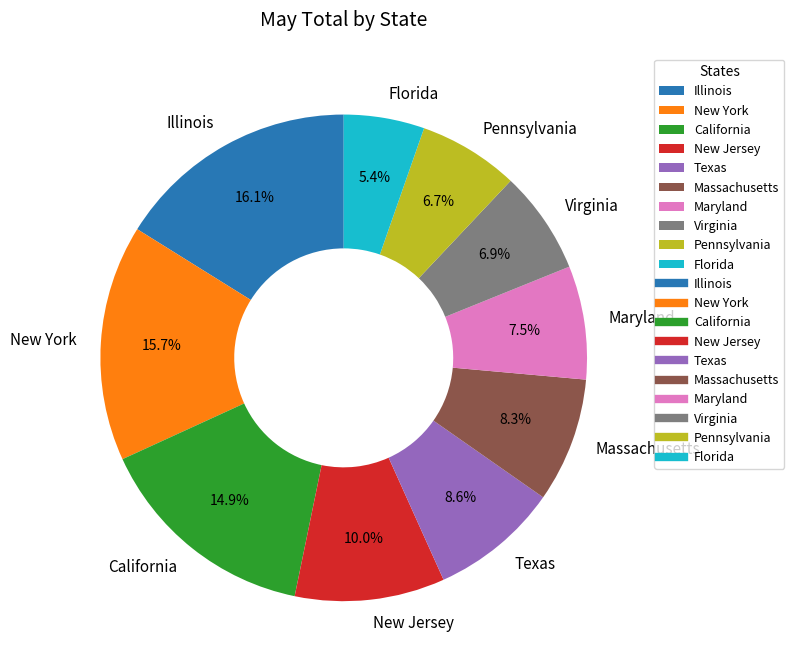

Is it true that New York is 3% of the pie?

False